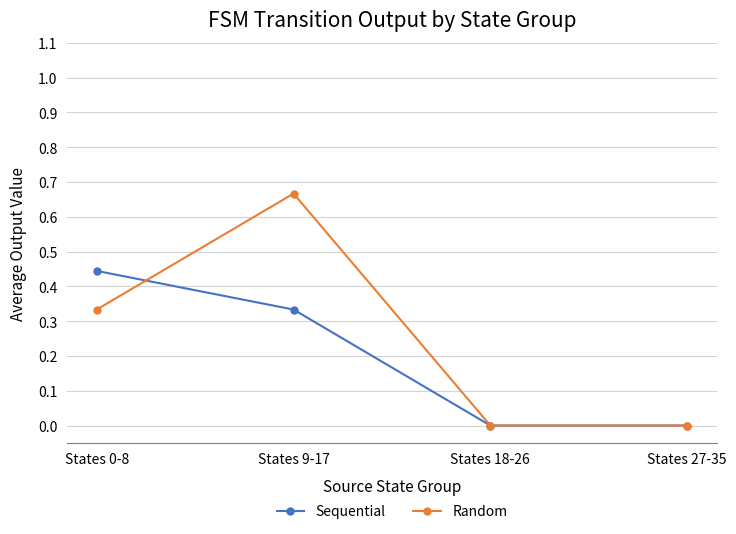

What is the sum of all Random values?

1.0